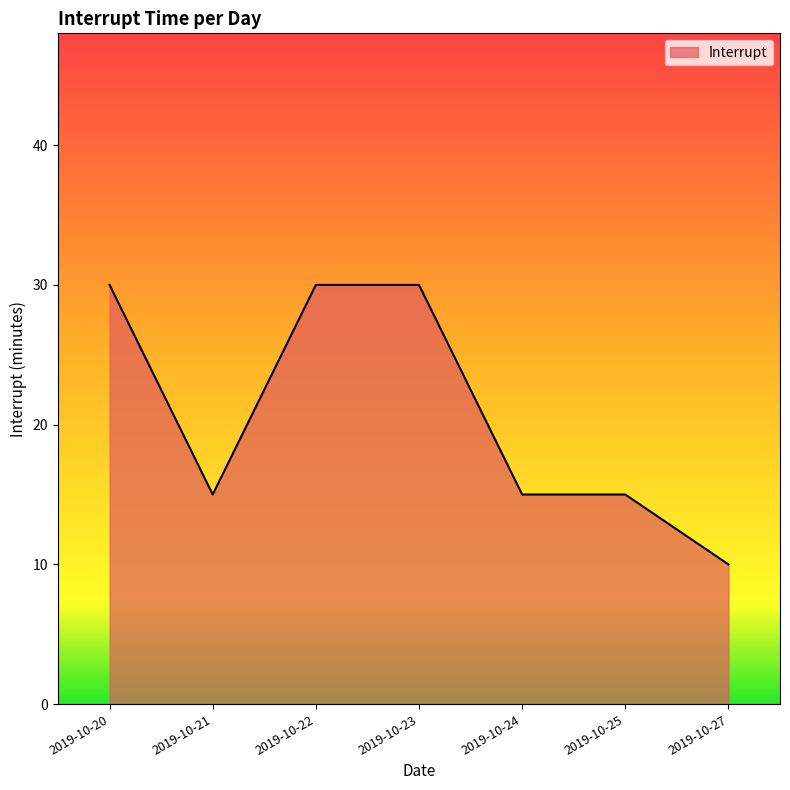

Count the values in the range 15 to 30.

6